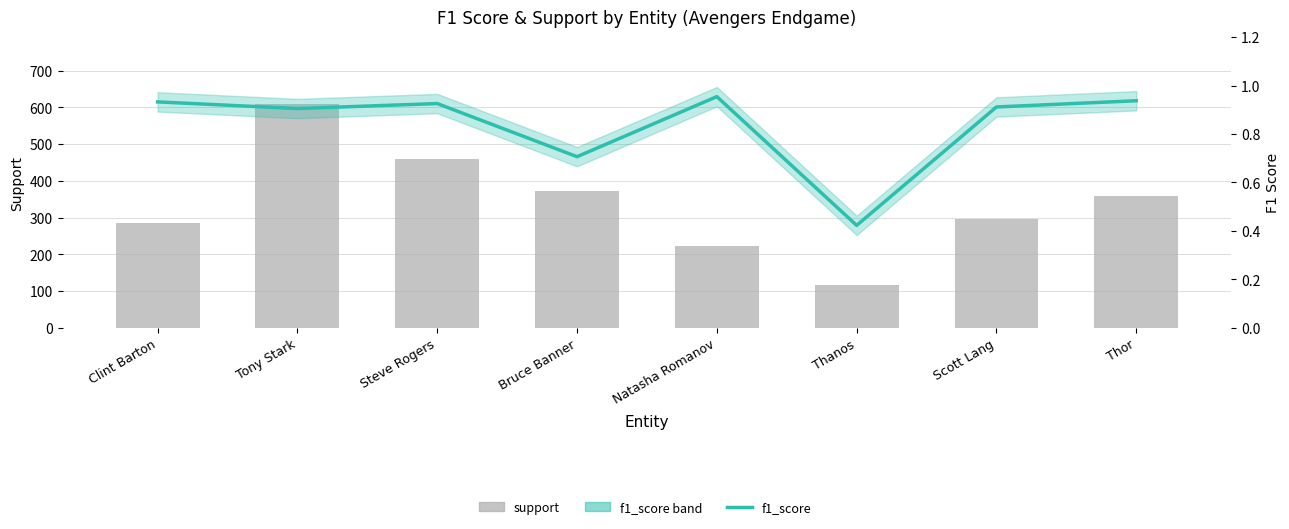

The f1_score series shows 0.9 at Scott Lang. True or false?

True